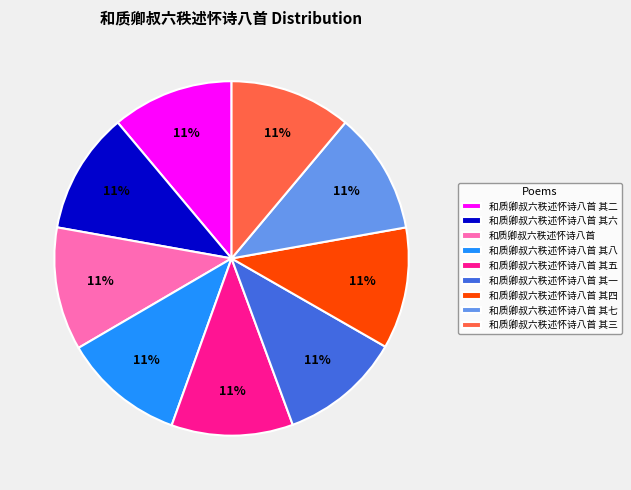

Is it true that 和质卿叔六秩述怀诗八首 其七 is 11% of the pie?

True